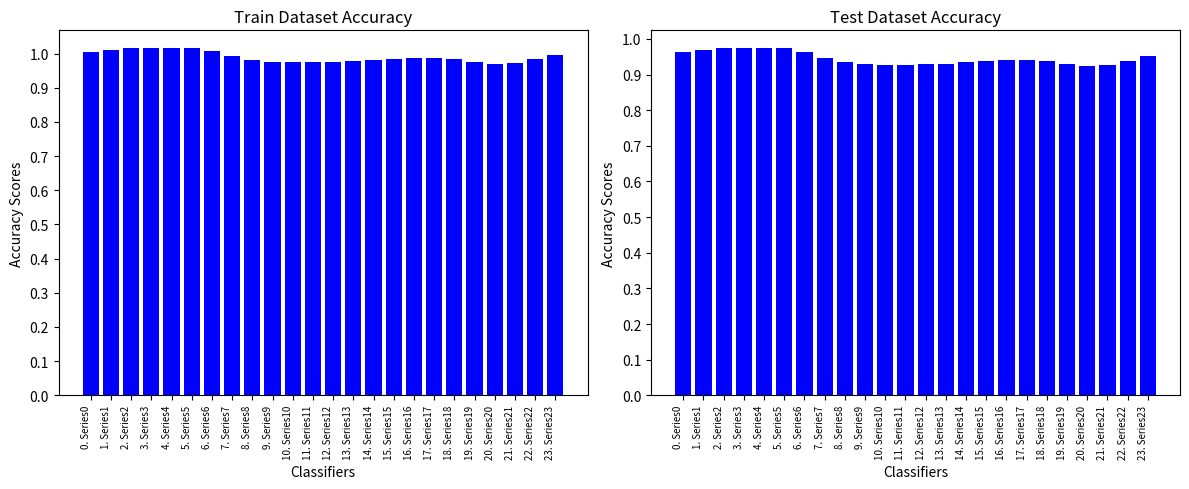

What is the average value of the col_3 series?

0.9